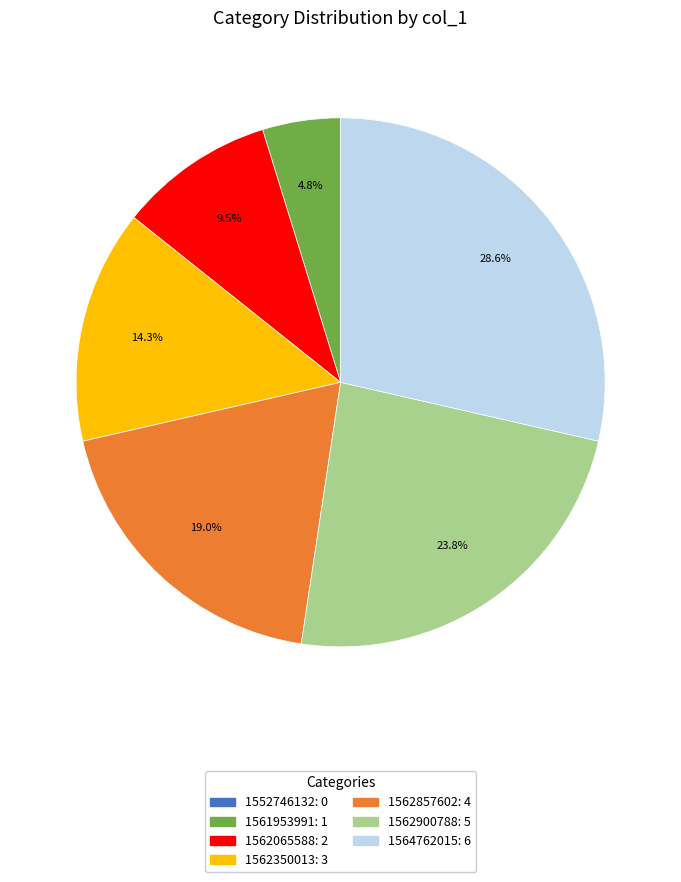

Which has a higher value, 1562350013 or 1561953991?

1562350013